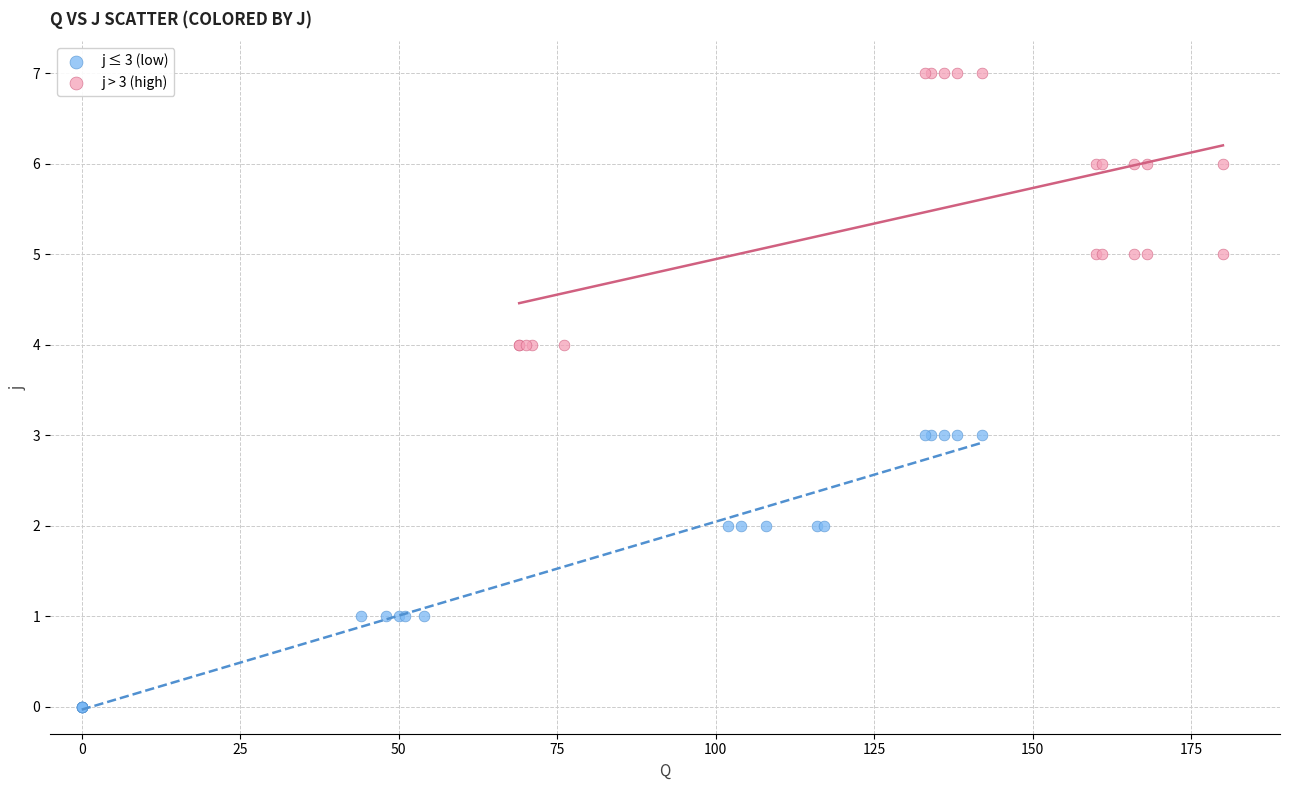

Which series contains the lowest Y value?

j ≤ 3 (low)